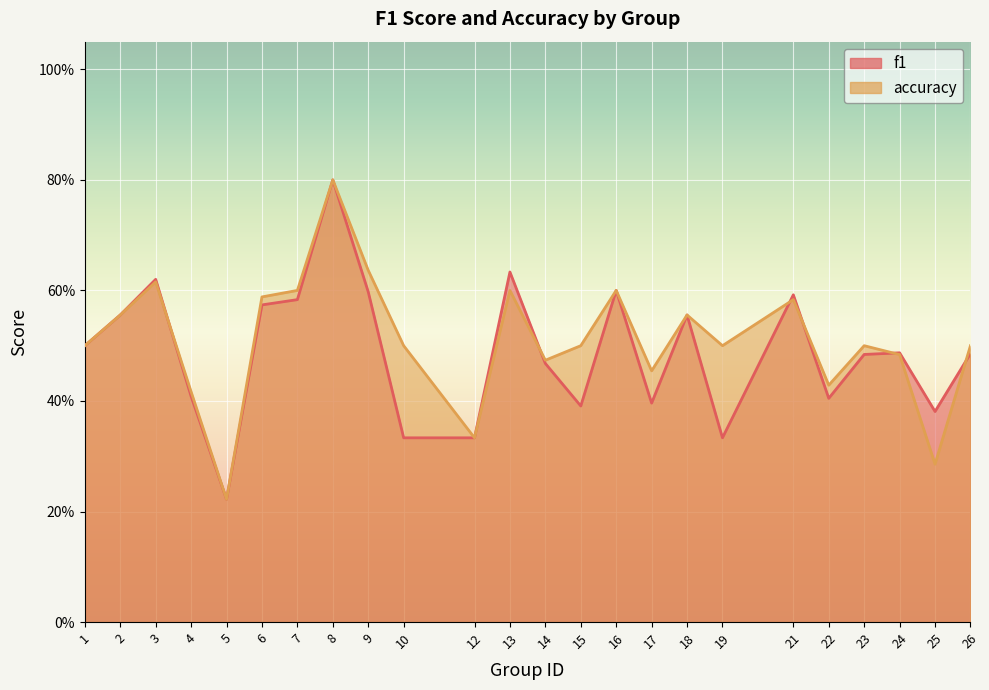

After their last crossing, which series has the higher values: f1 or accuracy?

accuracy